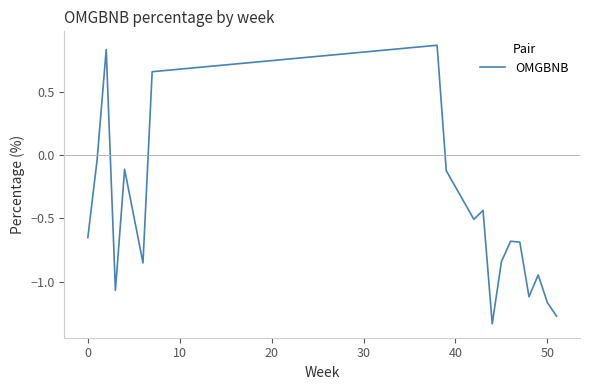

What is the difference between the maximum and minimum values?

2.2